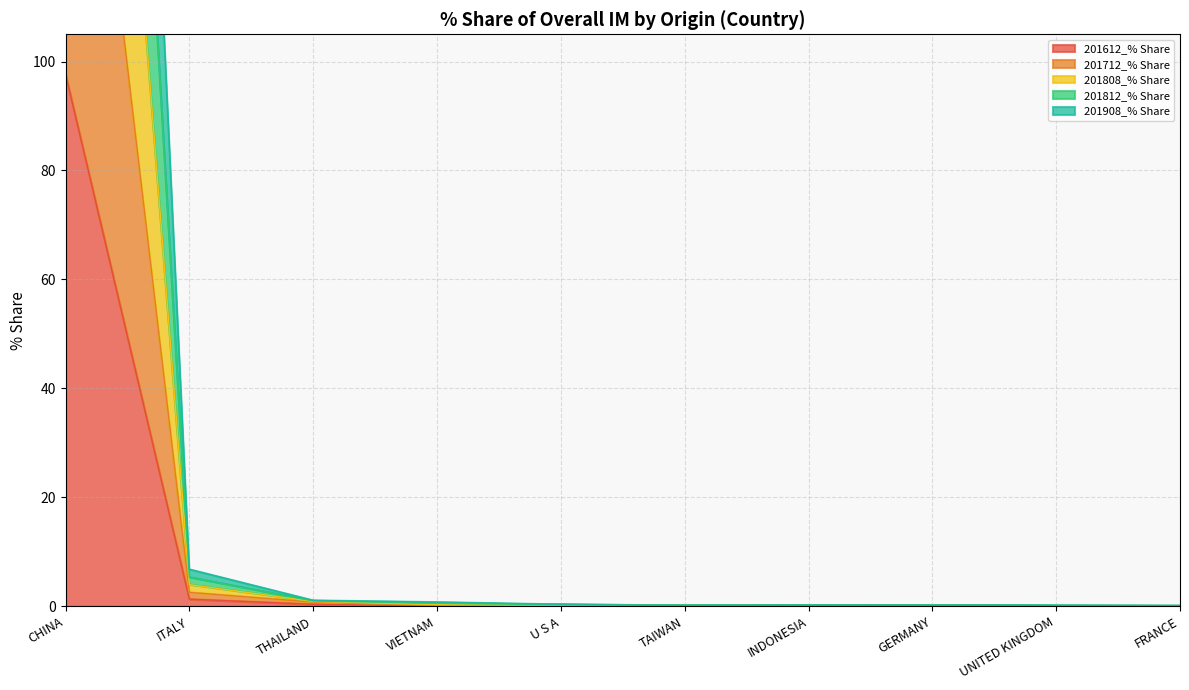

What are all the series names shown in the legend?

201612_% Share, 201712_% Share, 201808_% Share, 201812_% Share, 201908_% Share